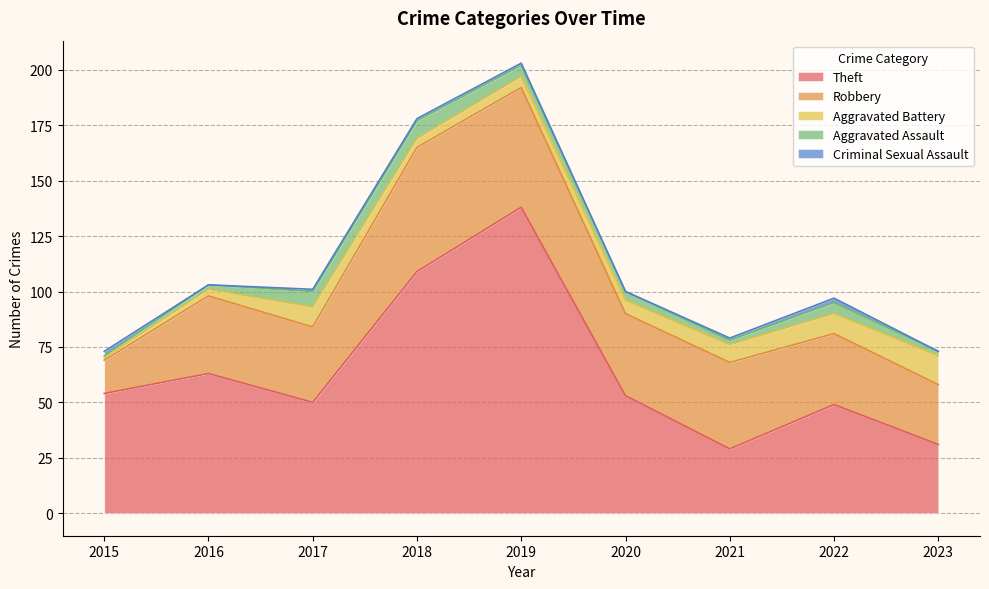

At which category is the sum across all series the highest?

2019